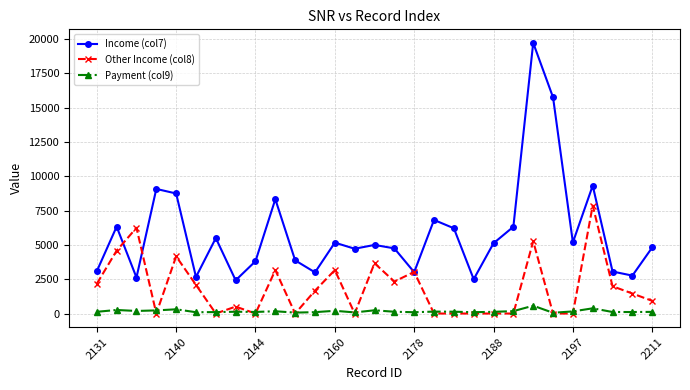

Which series has the largest total across all categories?

Income (col7)